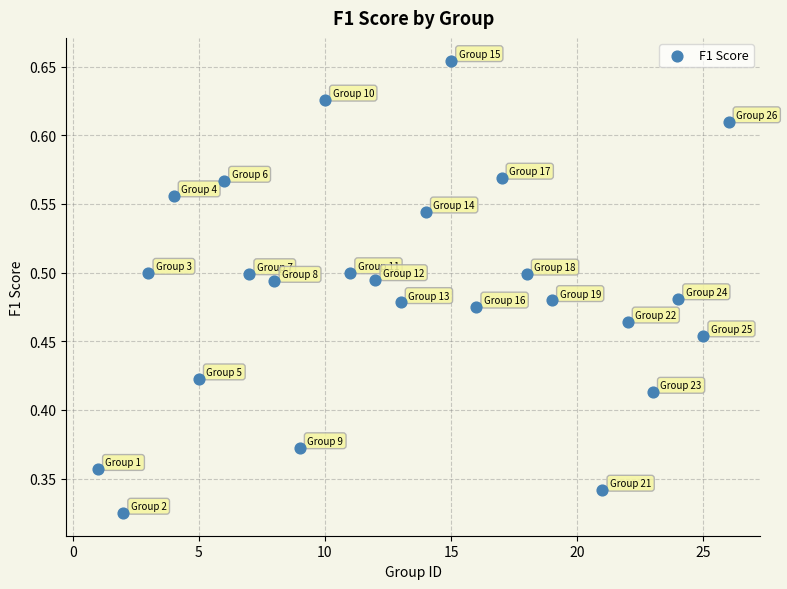

What is the range of X values (max minus min)?

25.0